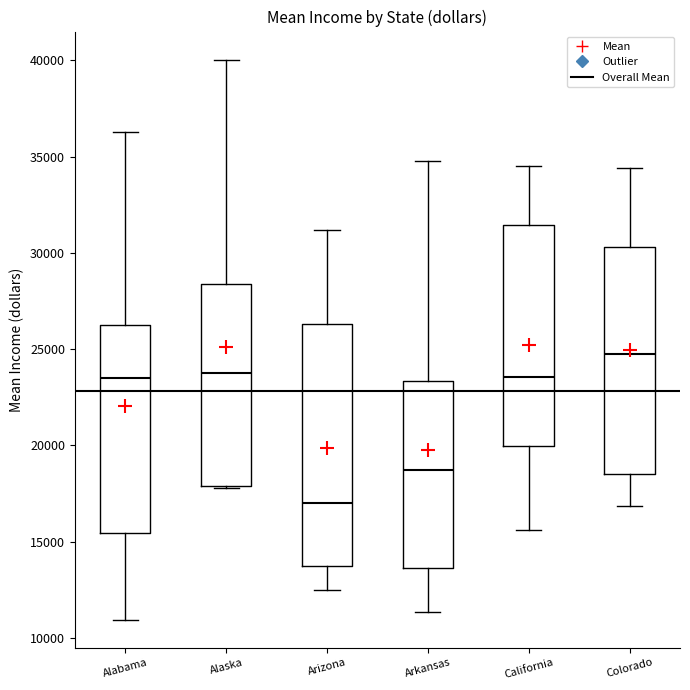

Comparing the boxes themselves (not the whiskers), which one is the tallest?

Arizona